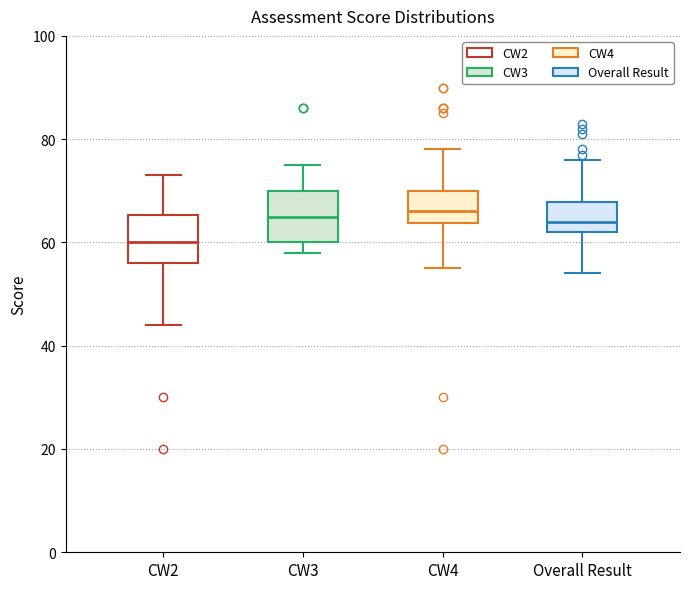

Reading left to right, read every box against the y-axis: the position of its median line, the range the box covers, and the ends of its whiskers. The values are not printed on the chart, so give them approximately, as read against the axis.

CW2: median 60, box 56 to 66, whiskers 44 to 74
CW3: median 66, box 60 to 70, whiskers 58 to 76
CW4: median 66, box 64 to 70, whiskers 56 to 78
Overall Result: median 64, box 62 to 68, whiskers 54 to 76